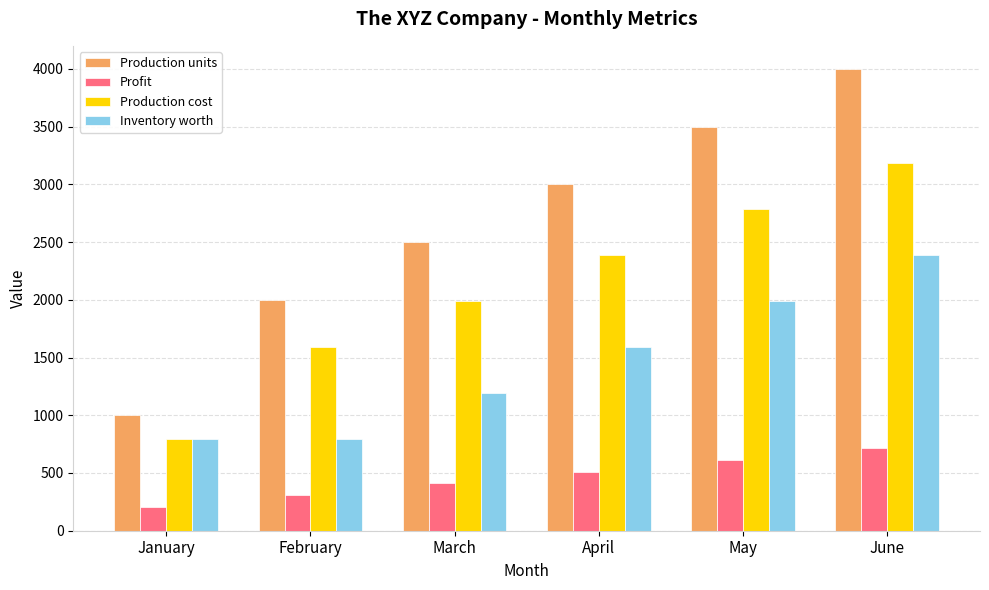

Reading left to right, what are all the values shown in this chart?

Production units: January=1000.0	February=2000.0	March=2500.0	April=3000.0	May=3500.0	June=4000.0
Profit: January=204.5	February=306.8	March=409.1	April=511.4	May=613.6	June=715.9
Production cost: January=795.5	February=1590.9	March=1988.6	April=2386.4	May=2784.1	June=3181.8
Inventory worth: January=795.5	February=795.5	March=1193.2	April=1590.9	May=1988.6	June=2386.4